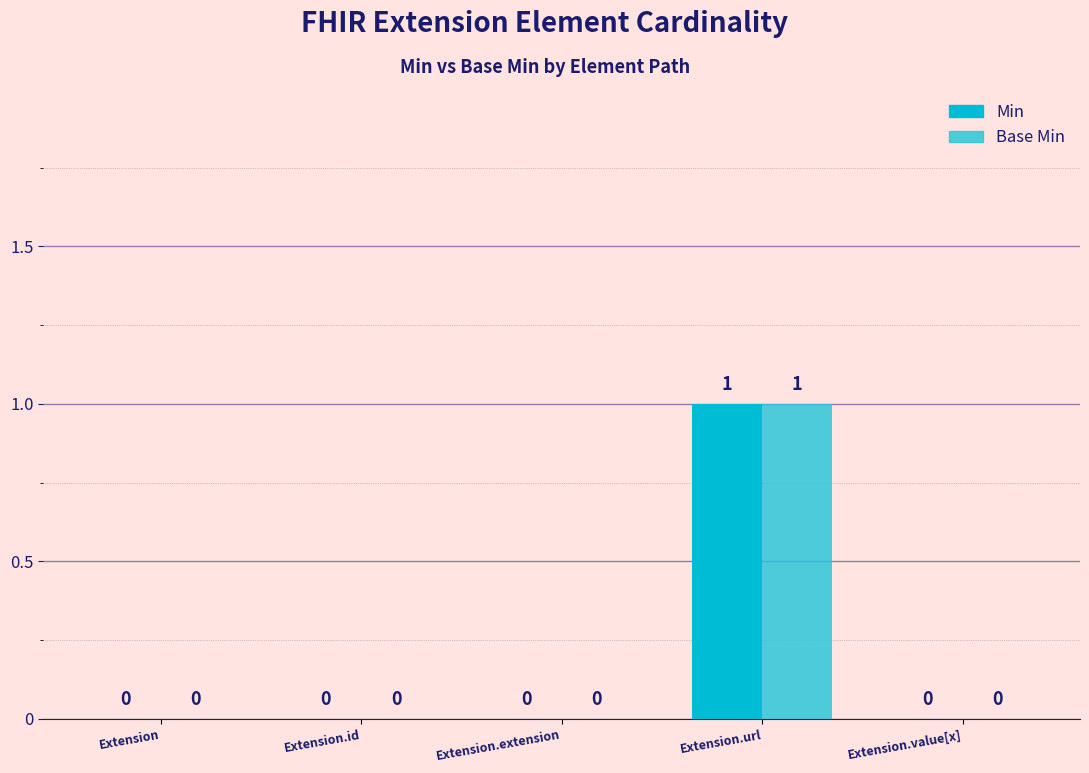

What is the label of the 1st bar from the left?

Extension